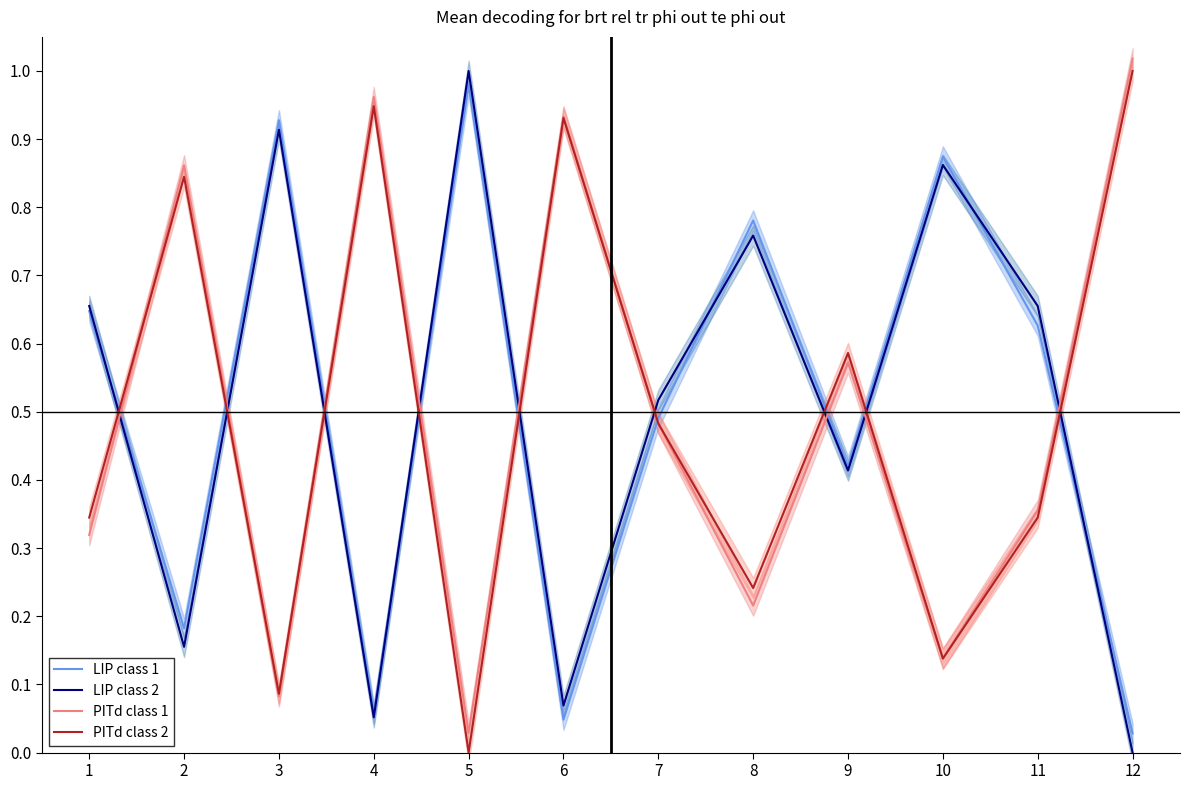

The value of PITd class 2 at 8 is 0.2. True or false?

True